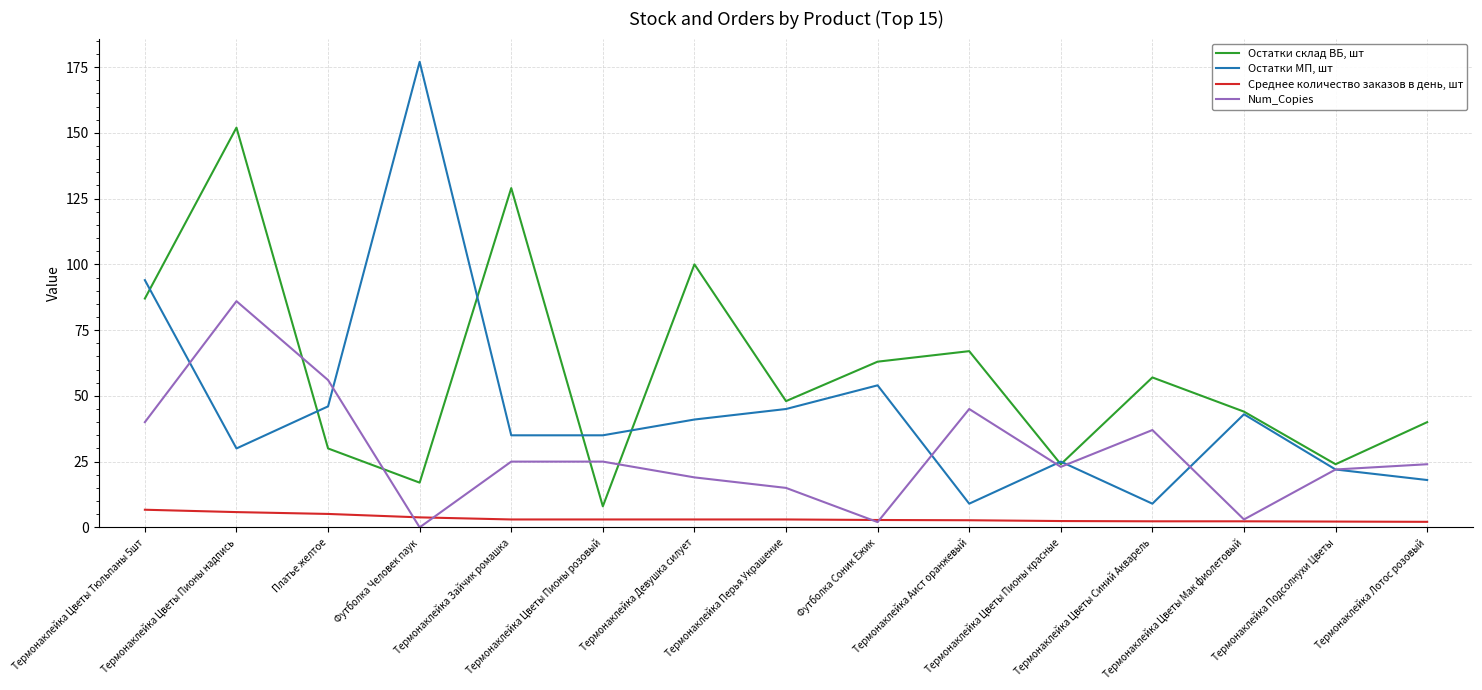

How many lines are shown in the chart?

4